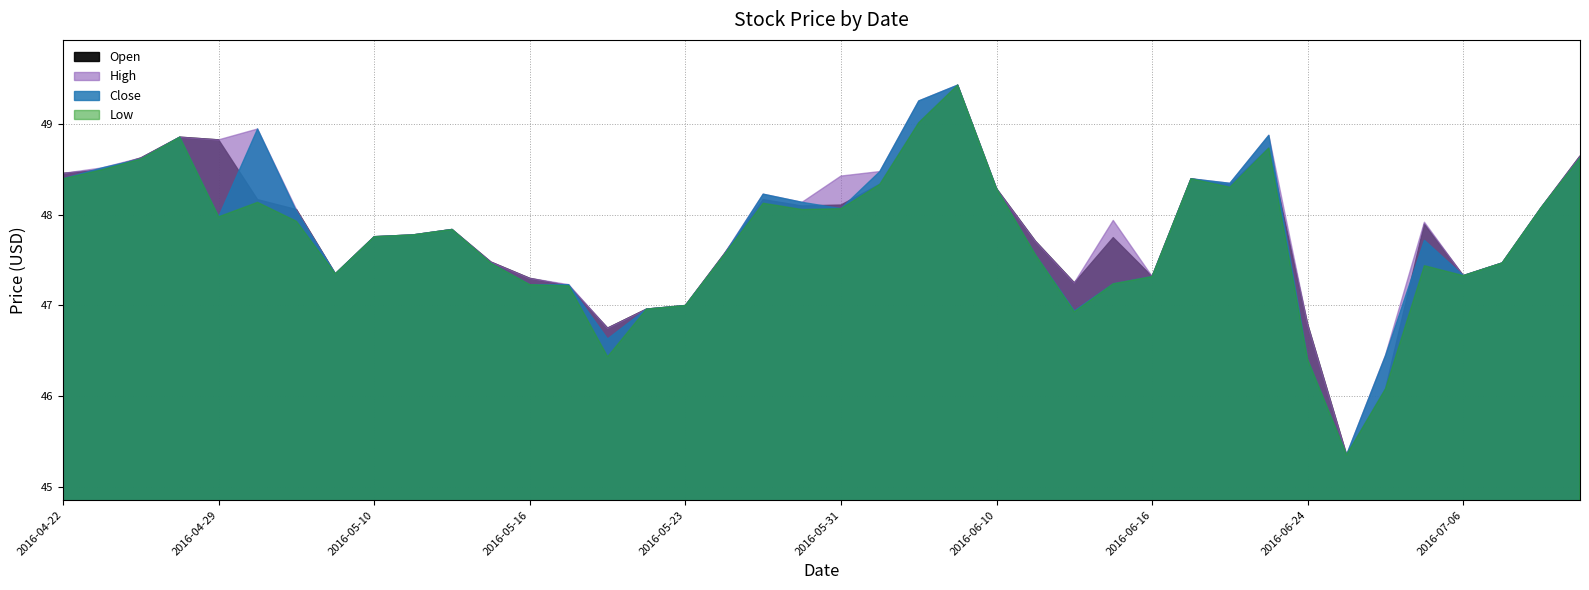

Between 2016-04-29 and 2016-07-07, which is larger?

2016-04-29